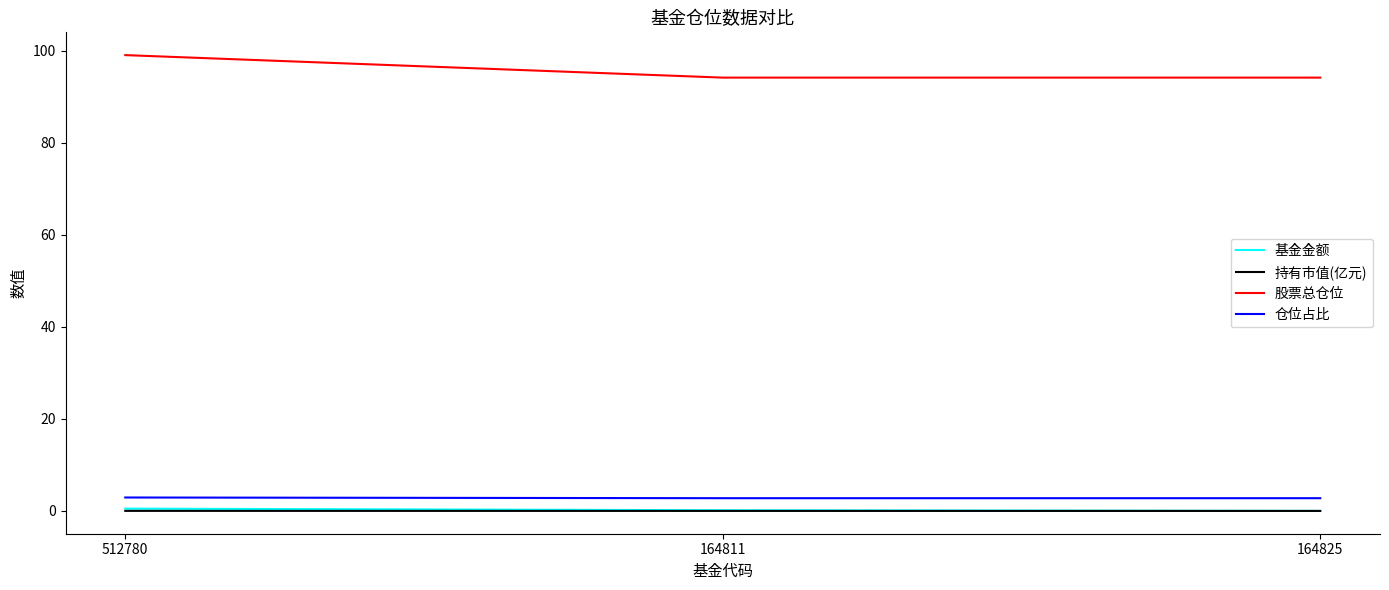

Does the chart have visible grid lines?

No